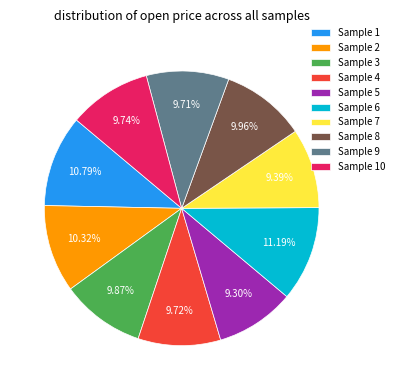

Does Sample 8 represent more than half of the total?

No